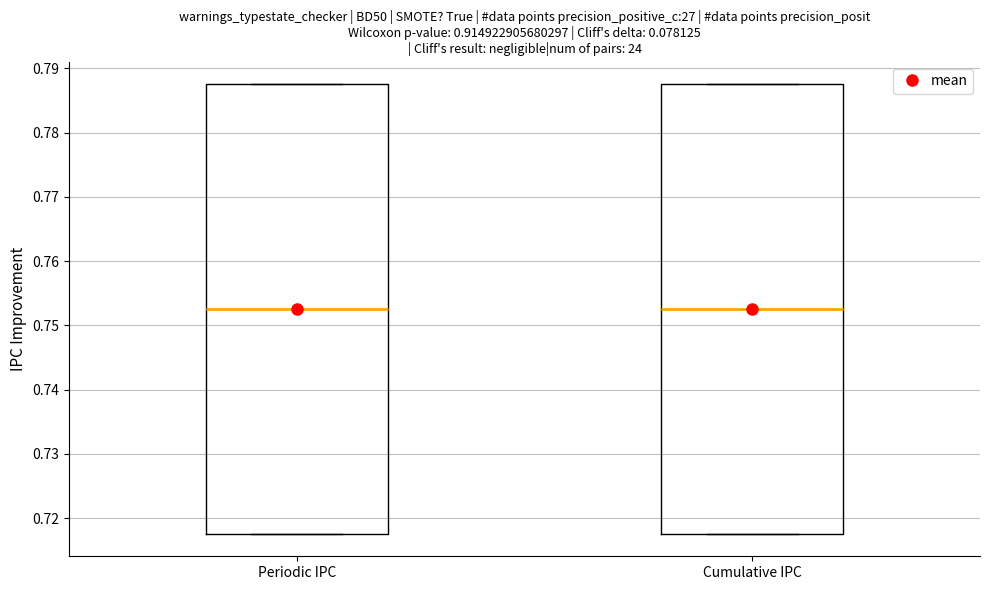

Reading left to right, transcribe this box plot: for each box, give where its median line is, the range the box spans, and where its two whiskers end, as read against the y-axis. The values are not printed on the chart, so give them approximately, as read against the axis.

Periodic IPC: median 0.753, box 0.718 to 0.788, whiskers 0.718 to 0.788
Cumulative IPC: median 0.753, box 0.718 to 0.788, whiskers 0.718 to 0.788